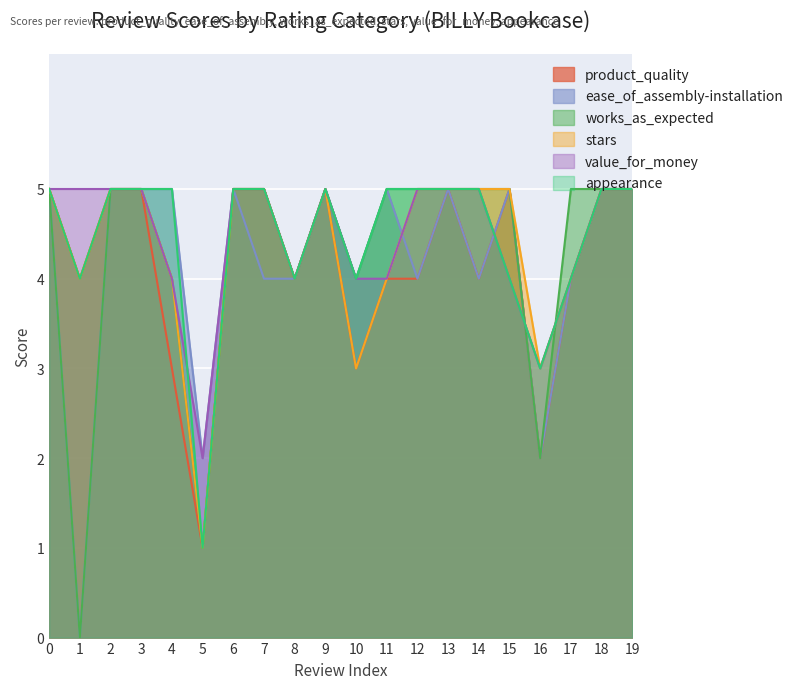

What is the maximum value shown in the chart?

5